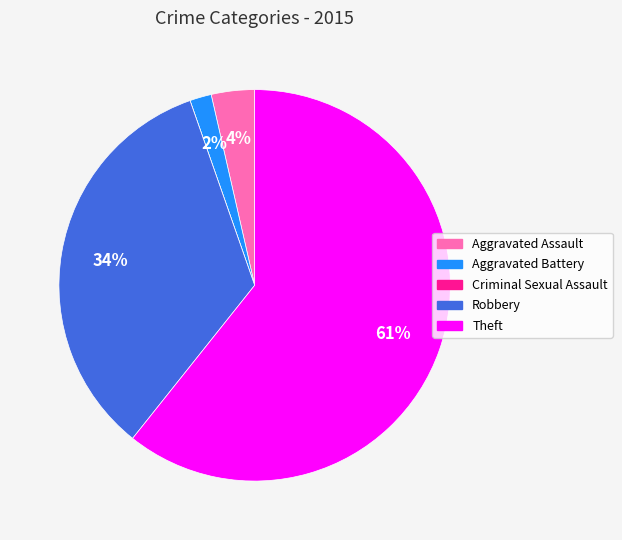

What is the largest slice in the pie chart?

Theft